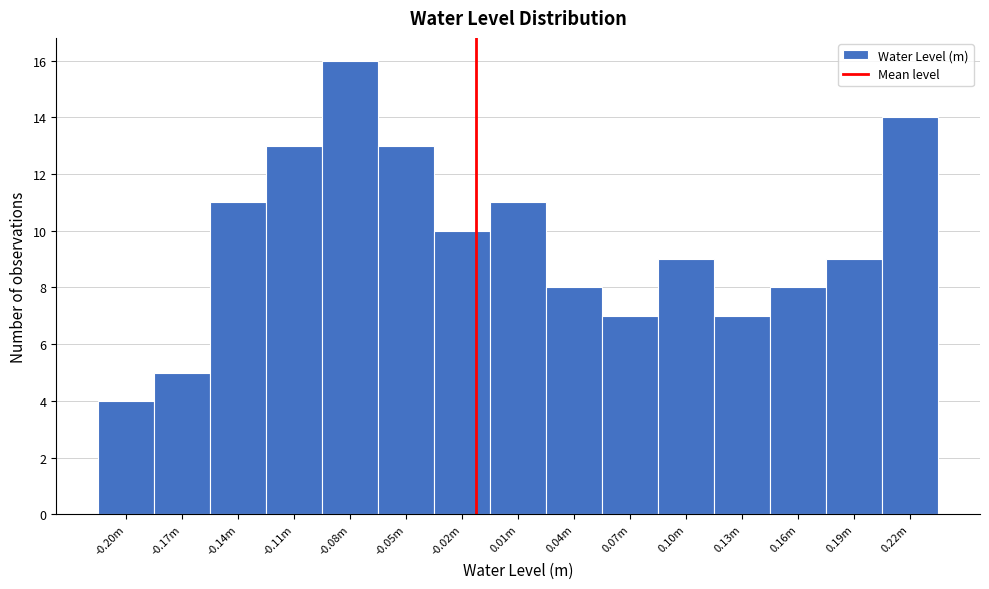

Reading right to left, extract all data points from this chart.

14	9	8	7	9	7	8	11	10	13	16	13	11	5	4